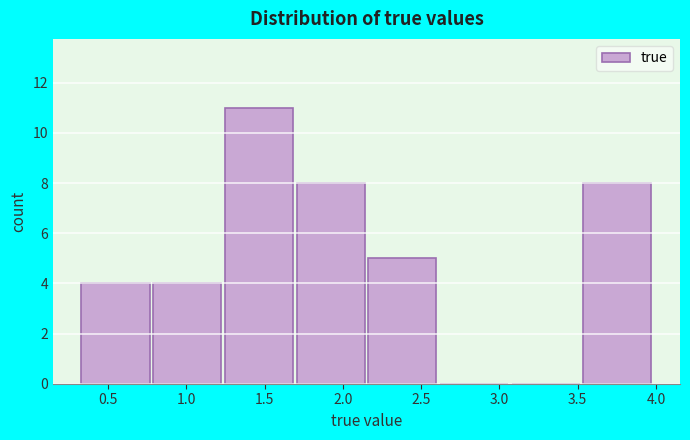

Reading left to right, transcribe this chart: for each bar, give the range it covers on the x-axis and its height. Neither the bar edges nor the heights are printed on the chart, so give them approximately, as read against the axes.

0.35 to 0.80: 4
0.80 to 1.25: 4
1.25 to 1.70: 11
1.70 to 2.15: 8
2.15 to 2.60: 5
2.60 to 3.10: 0
3.10 to 3.55: 0
3.55 to 4.00: 8